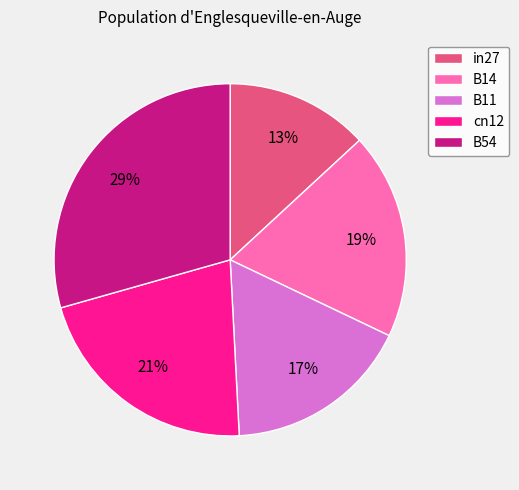

To the nearest percent, what is the difference between the largest and smallest slice percentages?

16%